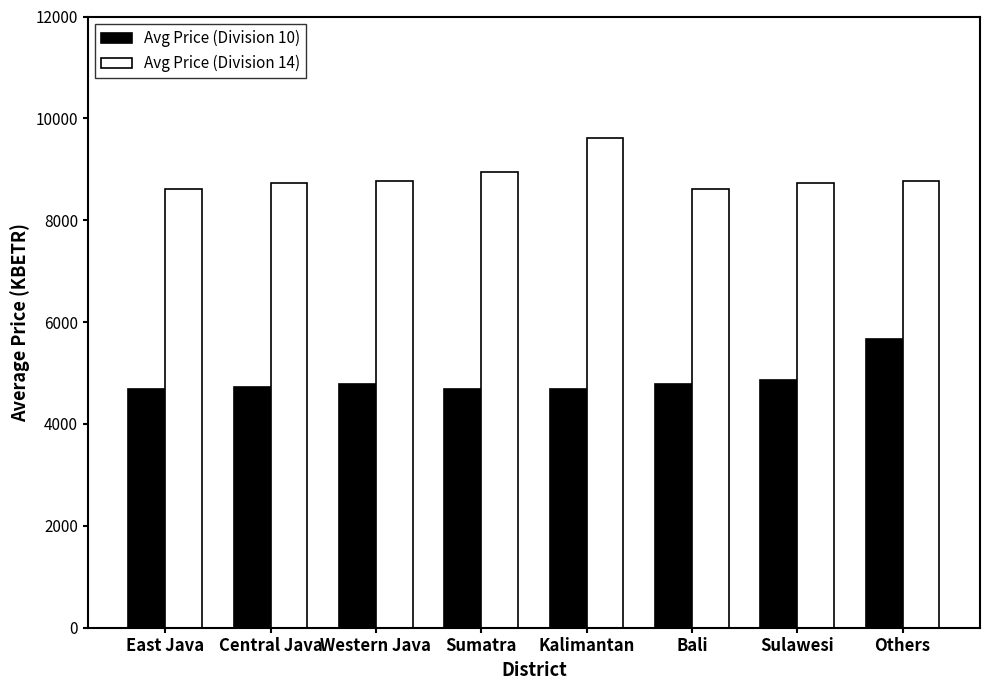

True or false: Avg Price (Division 14) has a value of 15042.2 at Western Java.

False